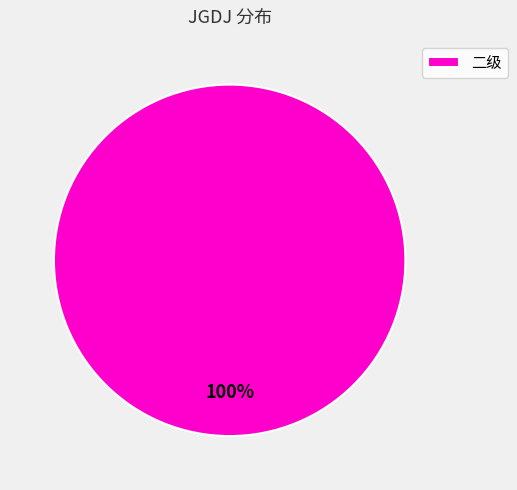

Is it true that 二级 is 93% of the pie?

False